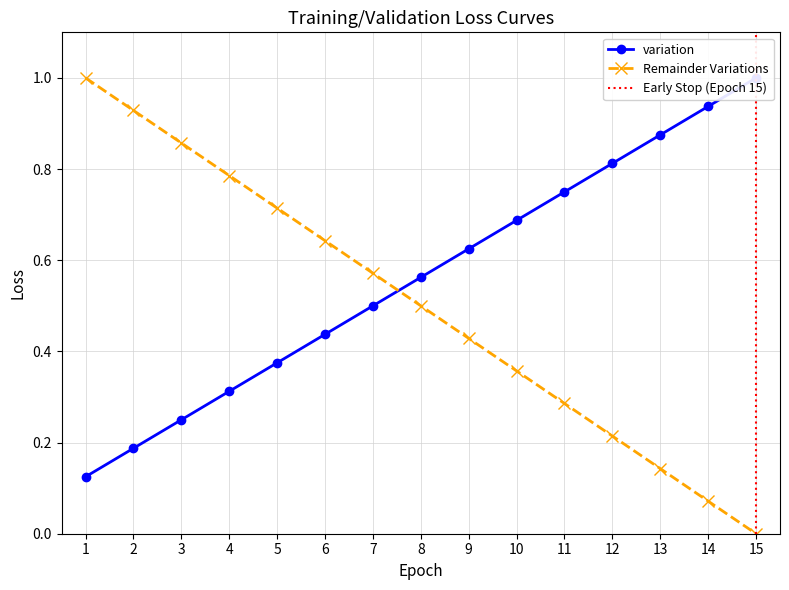

Reading right to left, what are all the values shown in this chart?

variation: 1.0	0.9	0.9	0.8	0.8	0.7	0.6	0.6	0.5	0.4	0.4	0.3	0.2	0.2	0.1
Remainder Variations: 0.0	0.1	0.1	0.2	0.3	0.4	0.4	0.5	0.6	0.6	0.7	0.8	0.9	0.9	1.0